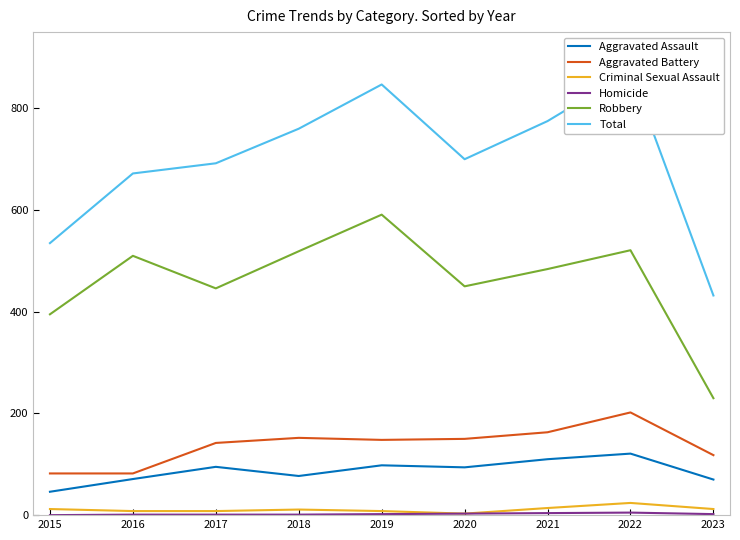

At which category is the sum across all series the highest?

2022